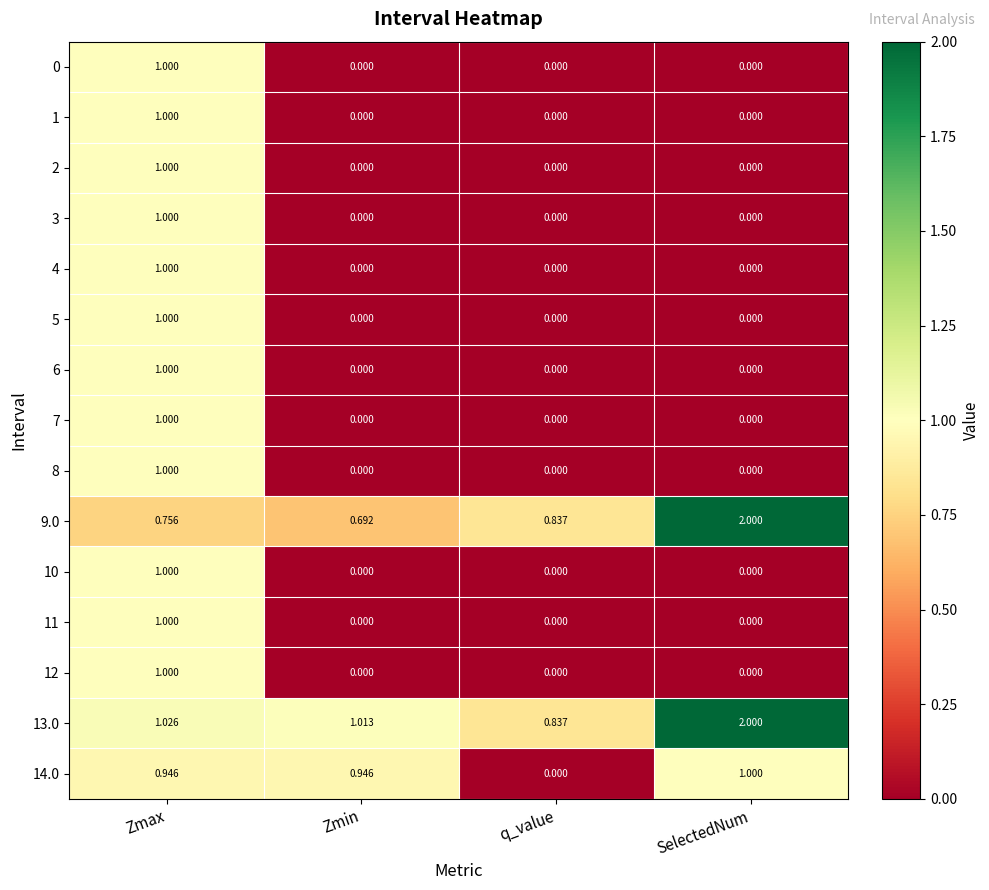

Is the value of 4 at Zmin greater than the value of 9.0 at SelectedNum?

No